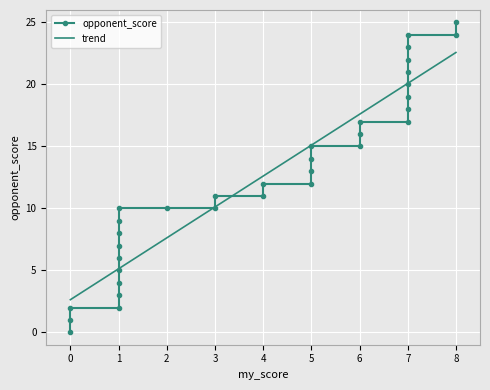

Is this an area chart (filled region under the line)?

No